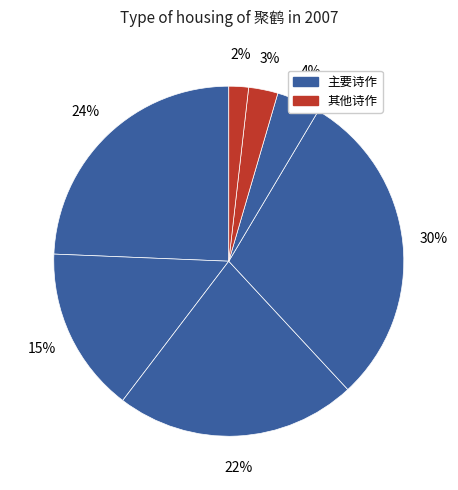

Is there a majority slice in this chart?

No